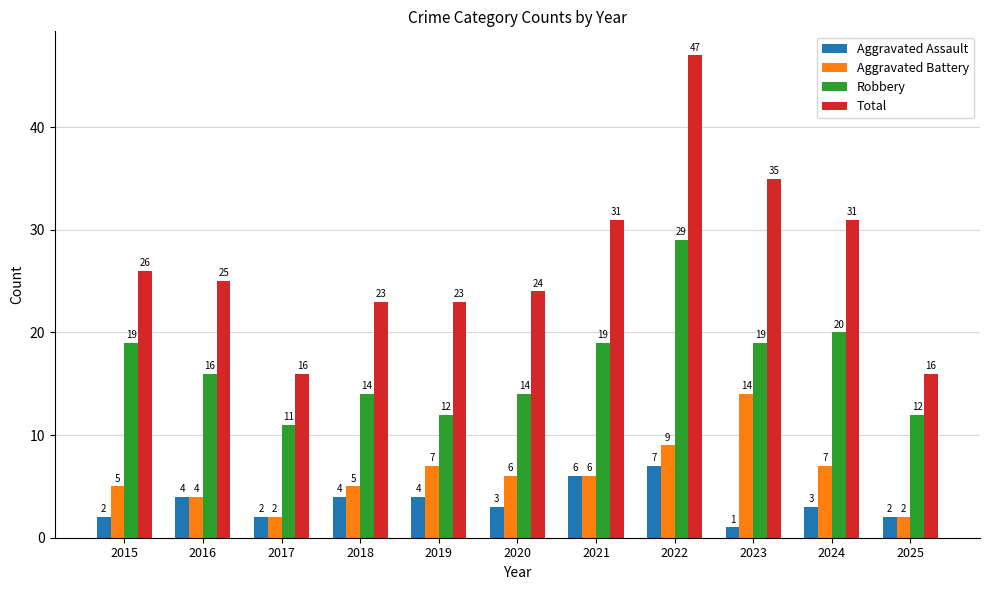

What value does the Robbery series have at 2018, to the nearest 5?

15